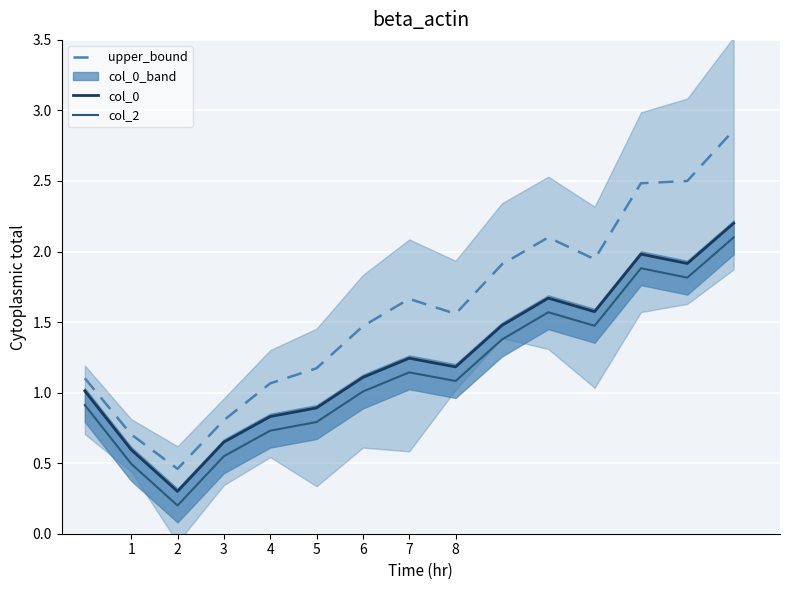

What is the minimum value for col_0?

0.3